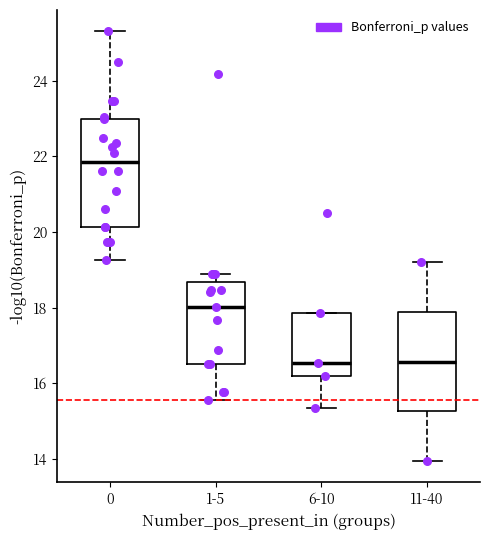

Reading left to right, transcribe this box plot: for each box, give where its median line is, the range the box spans, and where its two whiskers end, as read against the y-axis. The values are not printed on the chart, so give them approximately, as read against the axis.

0: median 21.8, box 20.2 to 23.0, whiskers 19.2 to 25.4
1-5: median 18.0, box 16.6 to 18.6, whiskers 15.6 to 18.8
6-10: median 16.6, box 16.2 to 17.8, whiskers 15.4 to 17.8
11-40: median 16.6, box 15.2 to 17.8, whiskers 14.0 to 19.2